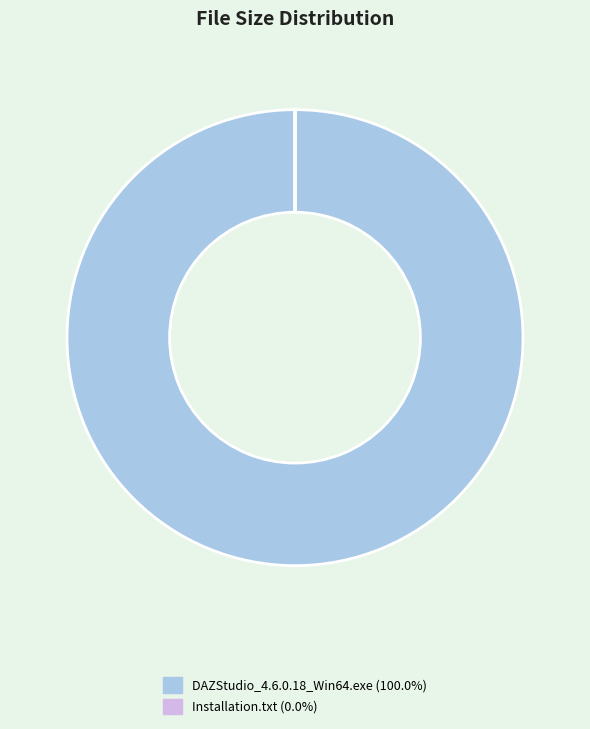

Which slice is the largest?

DAZStudio_4.6.0.18_Win64.exe